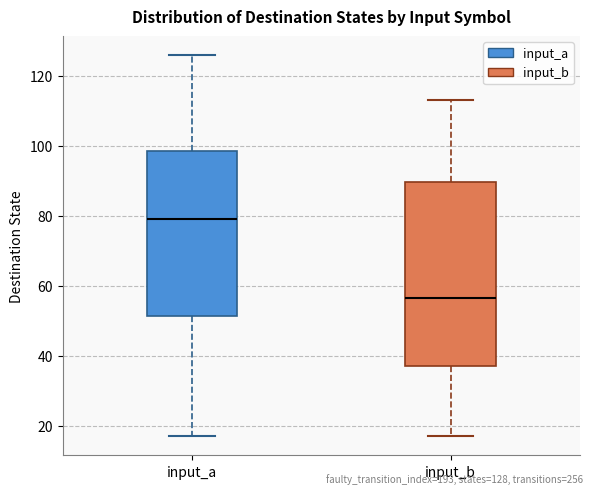

Reading left to right, transcribe this box plot: for each box, give where its median line is, the range the box spans, and where its two whiskers end, as read against the y-axis. The values are not printed on the chart, so give them approximately, as read against the axis.

input_a: median 80, box 52 to 98, whiskers 18 to 126
input_b: median 56, box 38 to 90, whiskers 18 to 114